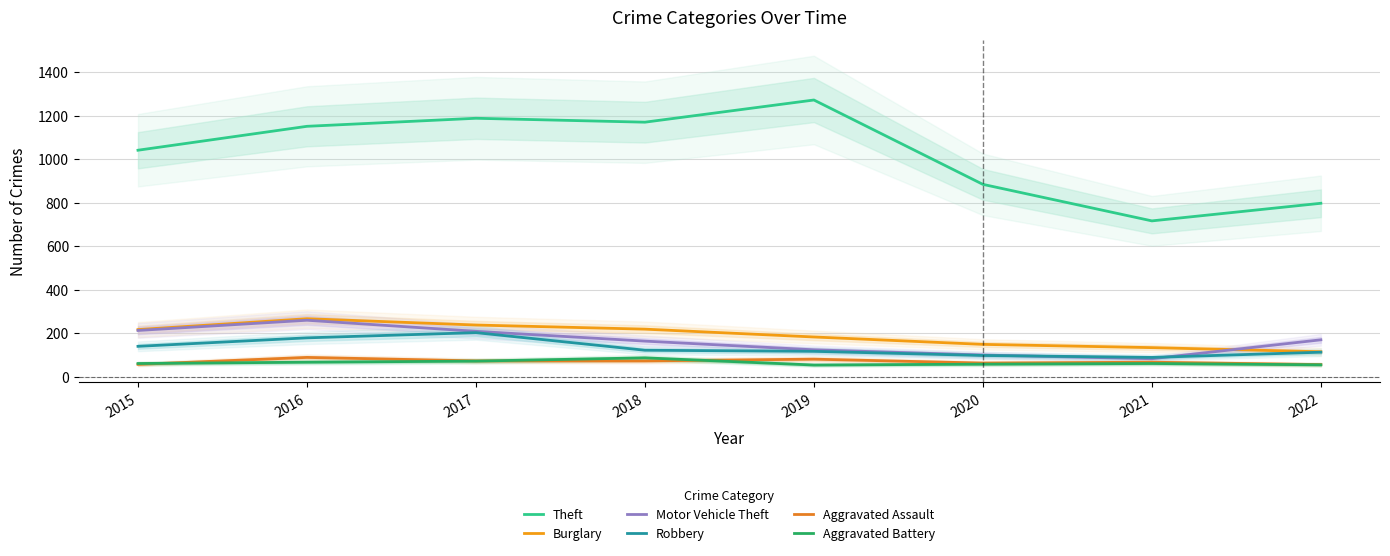

What is the value of the Robbery point at the 1st from the left?

139